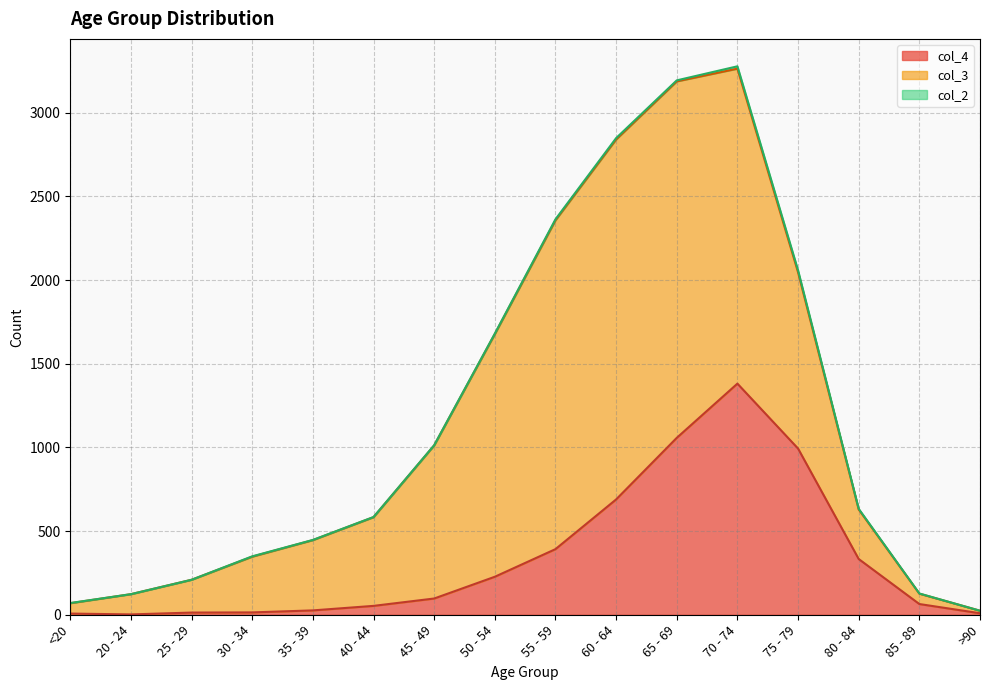

Reading left to right, transcribe all the data shown in this chart.

col_4: <20=7	20 - 24=2	25 - 29=13	30 - 34=14	35 - 39=26	40 - 44=53	45 - 49=97	50 - 54=227	55 - 59=392	60 - 64=689	65 - 69=1057	70 - 74=1381	75 - 79=993	80 - 84=333	85 - 89=64	>90=9
col_3: <20=62	20 - 24=121	25 - 29=196	30 - 34=333	35 - 39=420	40 - 44=530	45 - 49=915	50 - 54=1450	55 - 59=1965	60 - 64=2151	65 - 69=2130	70 - 74=1882	75 - 79=1053	80 - 84=296	85 - 89=62	>90=15
col_2: <20=1	20 - 24=0	25 - 29=0	30 - 34=2	35 - 39=1	40 - 44=1	45 - 49=1	50 - 54=3	55 - 59=6	60 - 64=8	65 - 69=6	70 - 74=14	75 - 79=12	80 - 84=4	85 - 89=1	>90=0